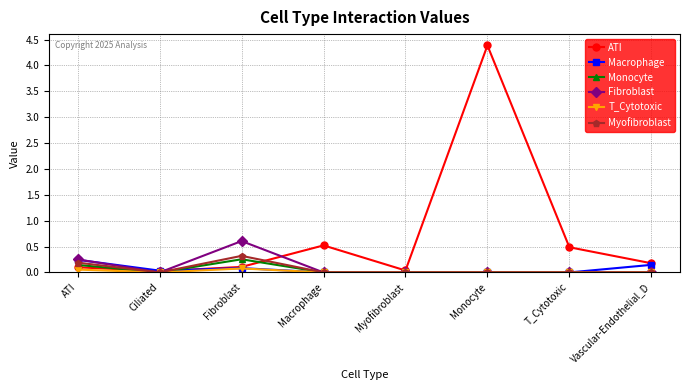

What is the difference between the ATI values at T_Cytotoxic and ATI?

0.4